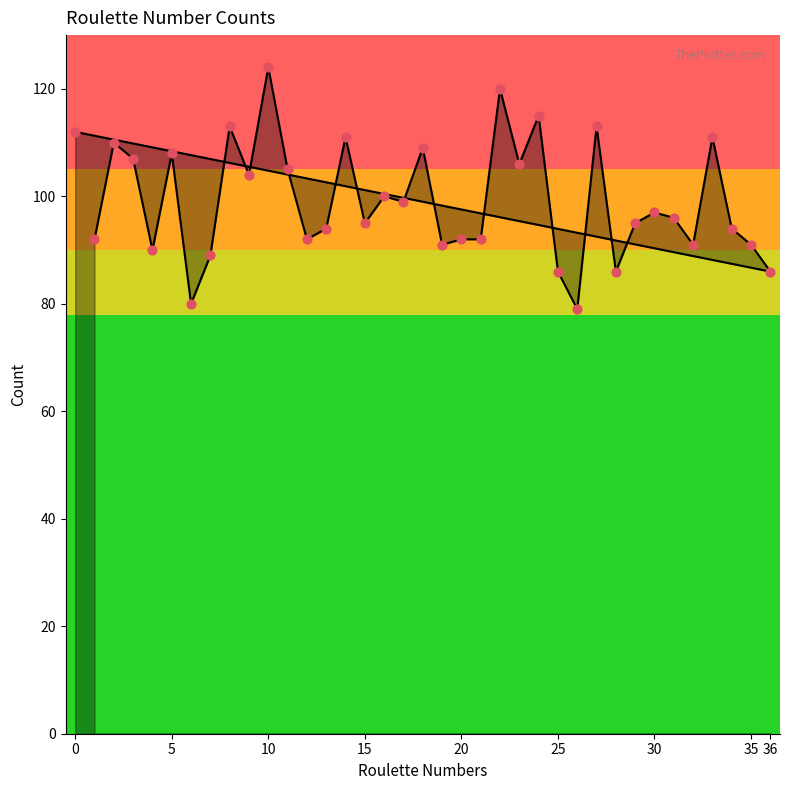

Which has a higher value, 20 or 30?

30